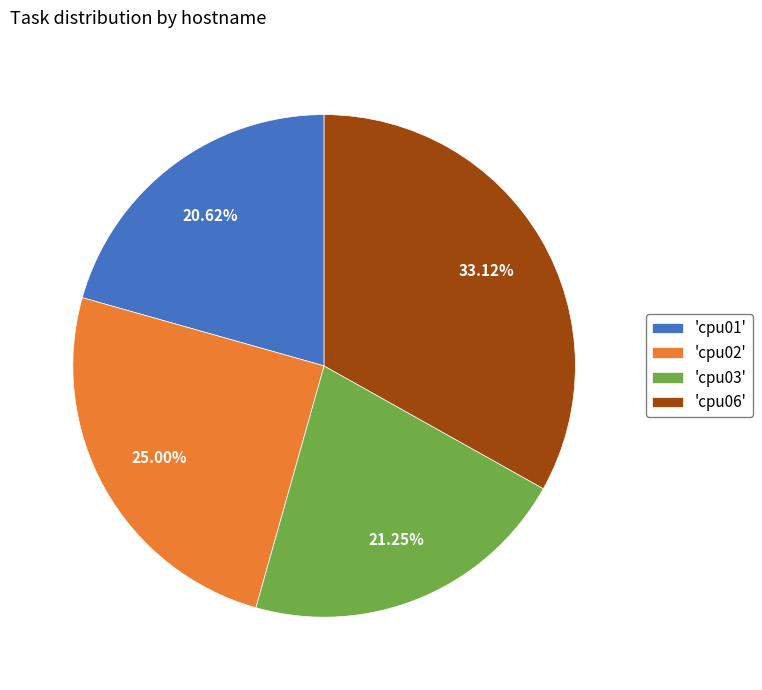

Does 'cpu02' account for over 50% of the chart?

No